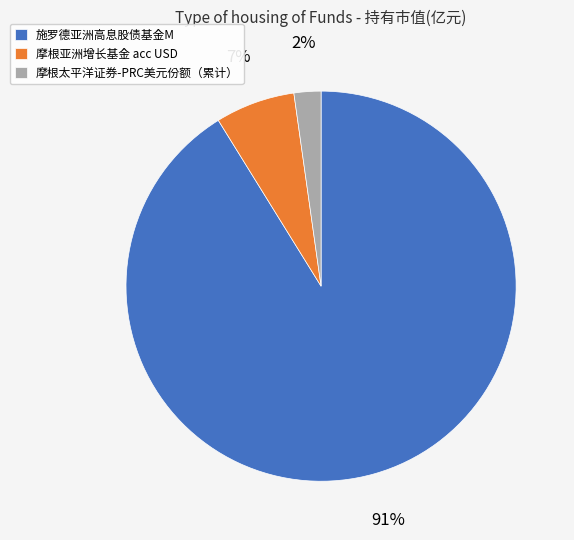

How many segments does this pie chart have?

3